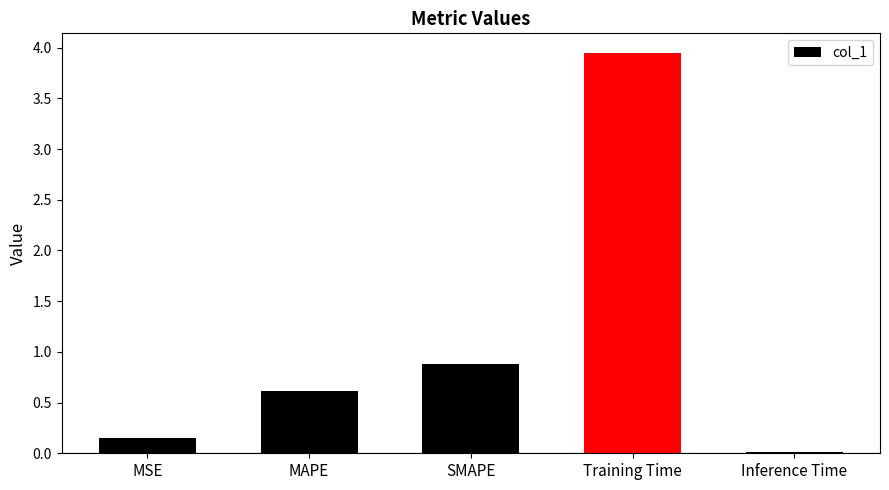

The value at MAPE is 0.9. True or false?

False